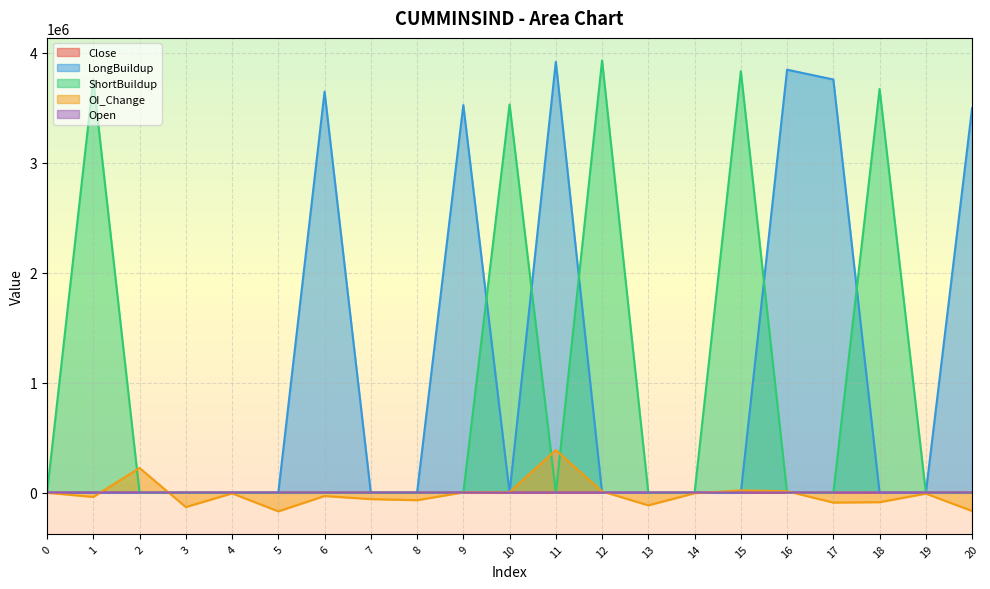

What are all the series names shown in the legend?

Close, LongBuildup, ShortBuildup, OI_Change, Open